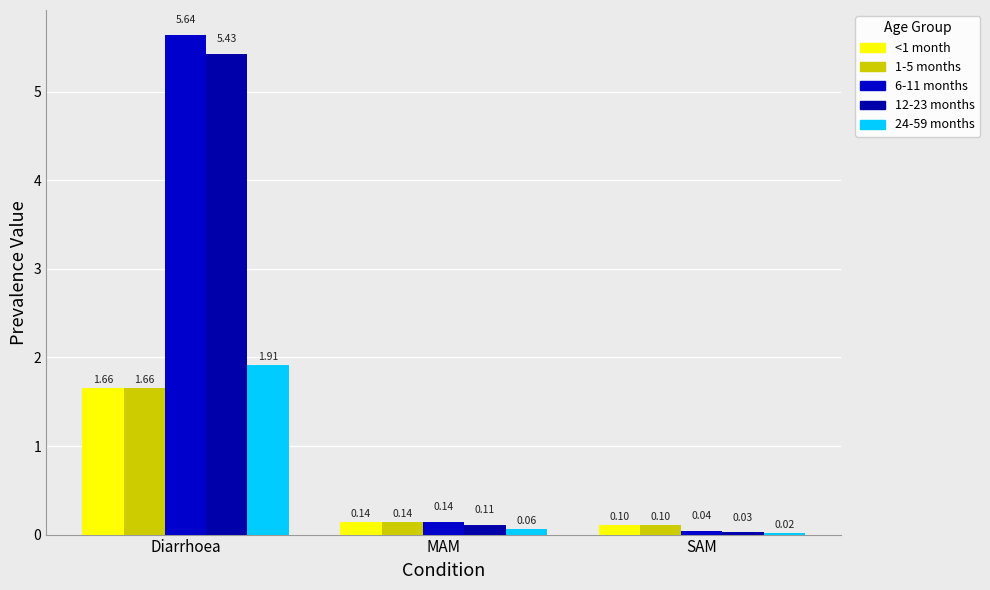

Which has a higher value, SAM or MAM?

MAM